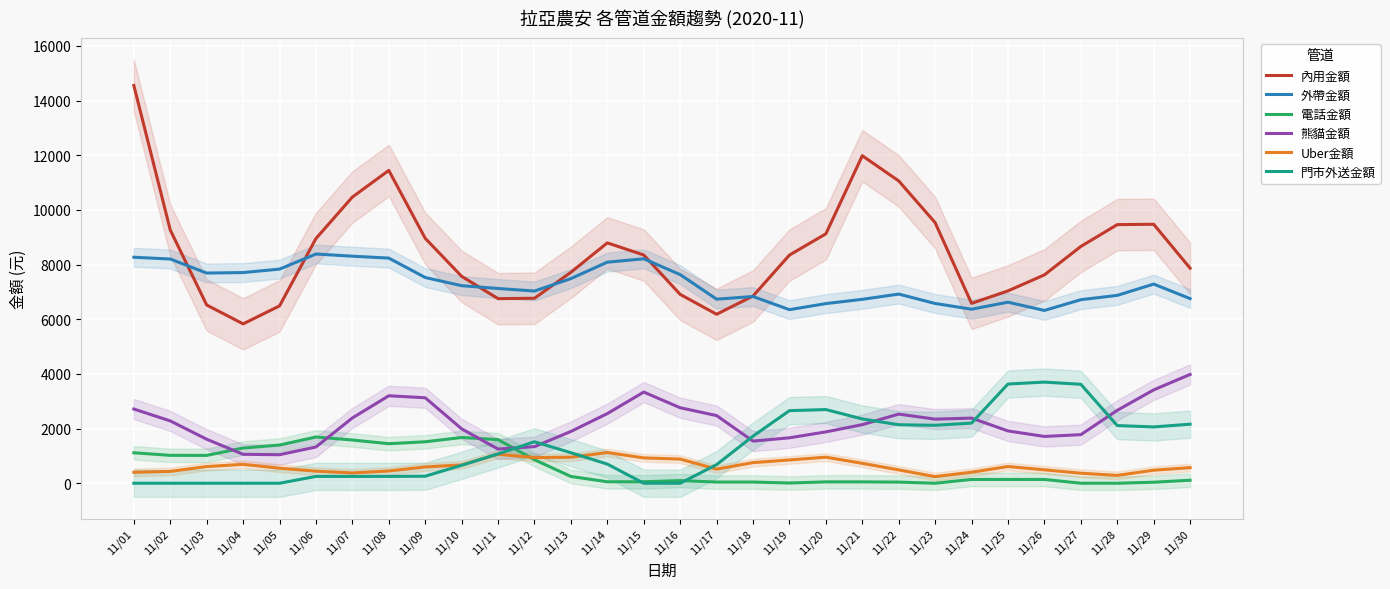

True or false: 門市外送金額 has more than 1 points higher than both neighbors.

True